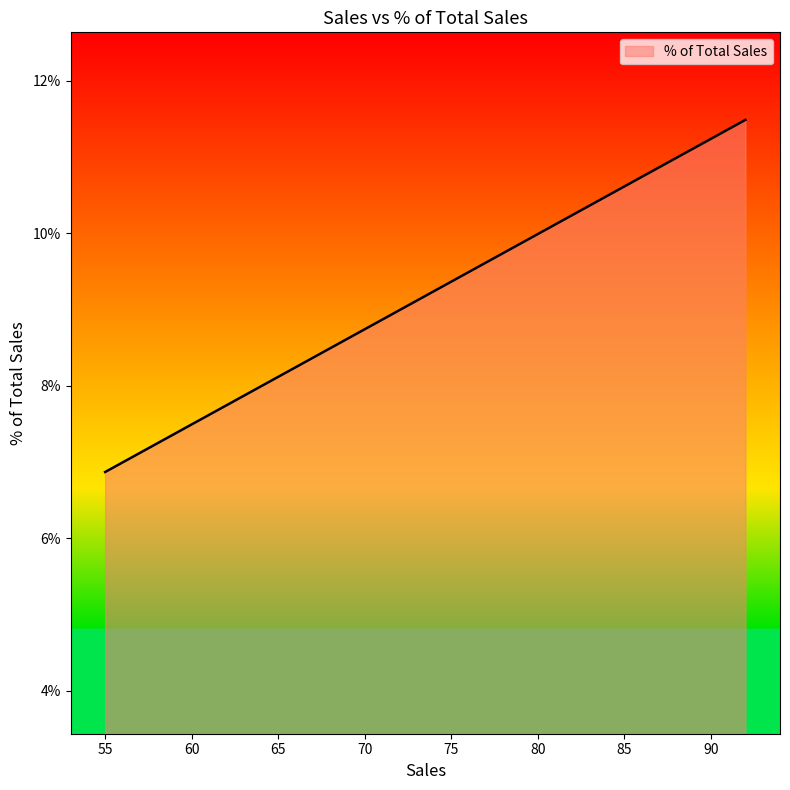

The chart shows a value of 0.1 at 69. True or false?

False